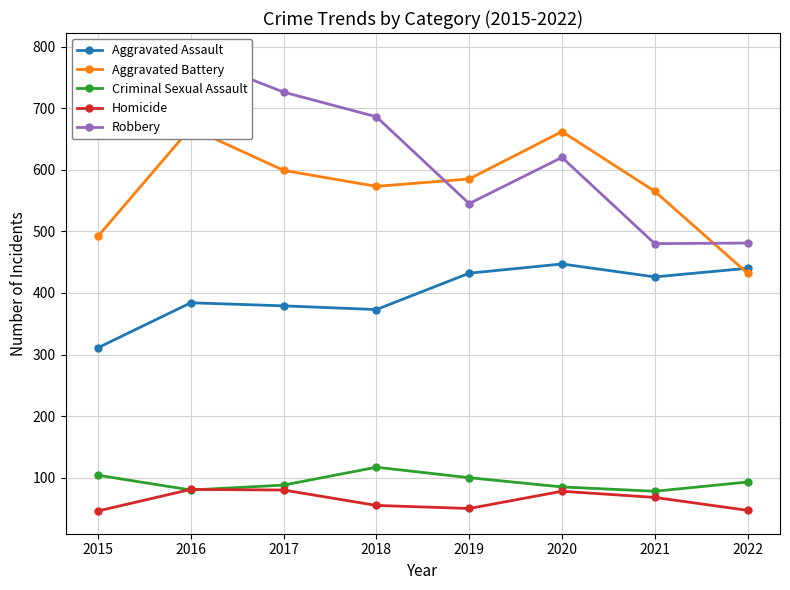

What is the smallest value displayed?

46